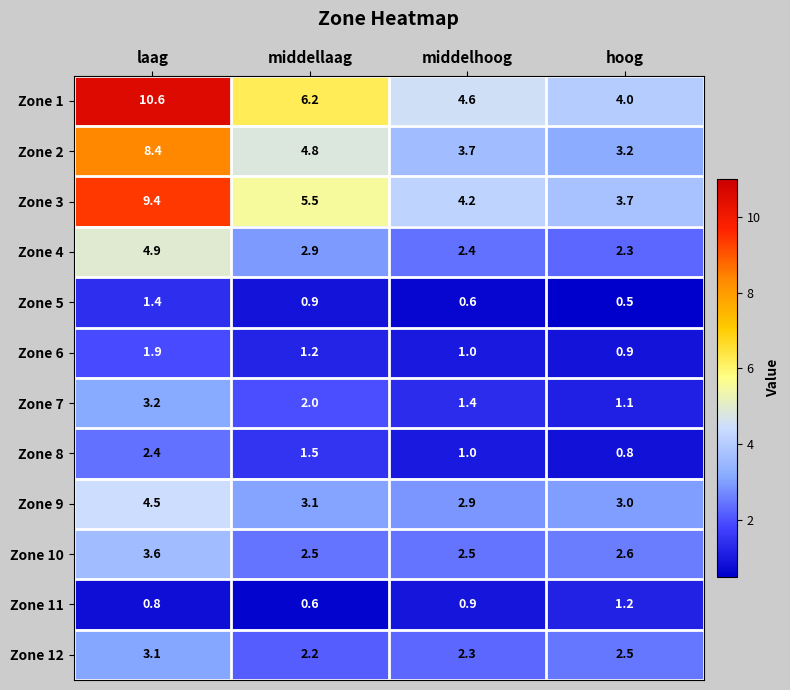

Which series has the widest spread of values?

Zone 1